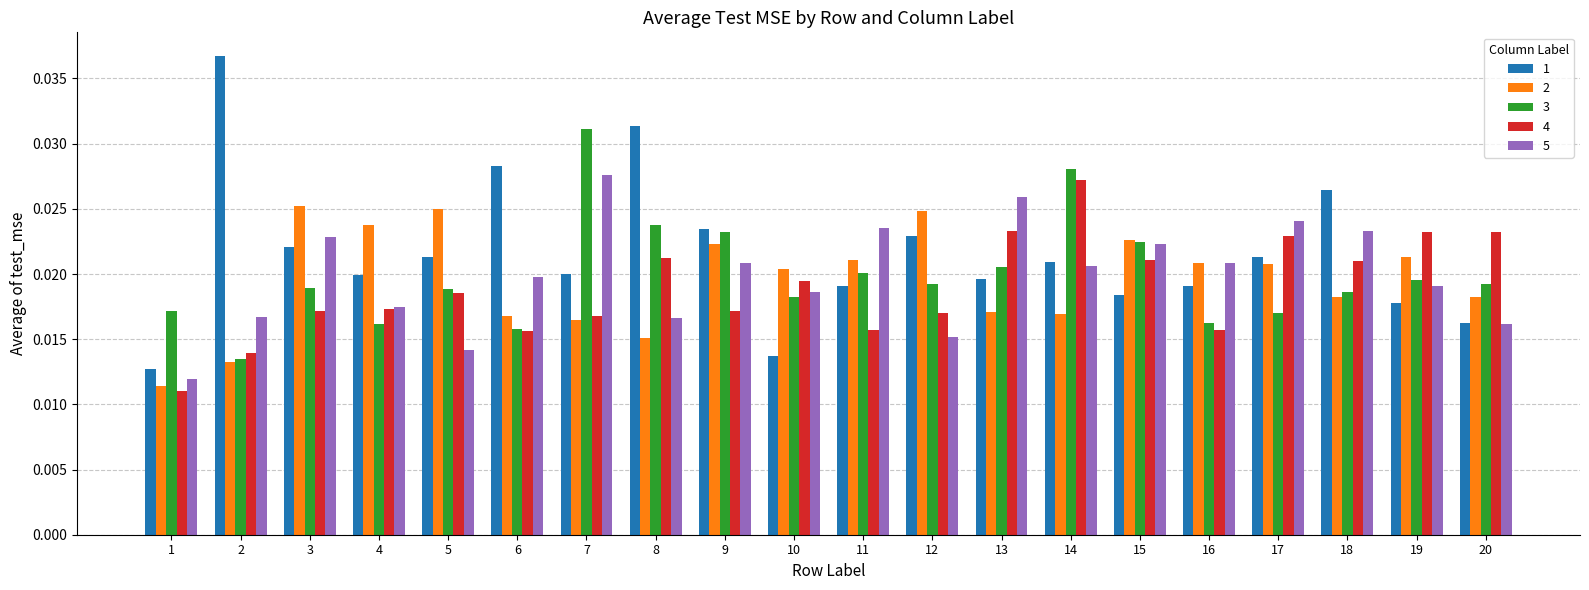

How many series are shown in this chart?

5